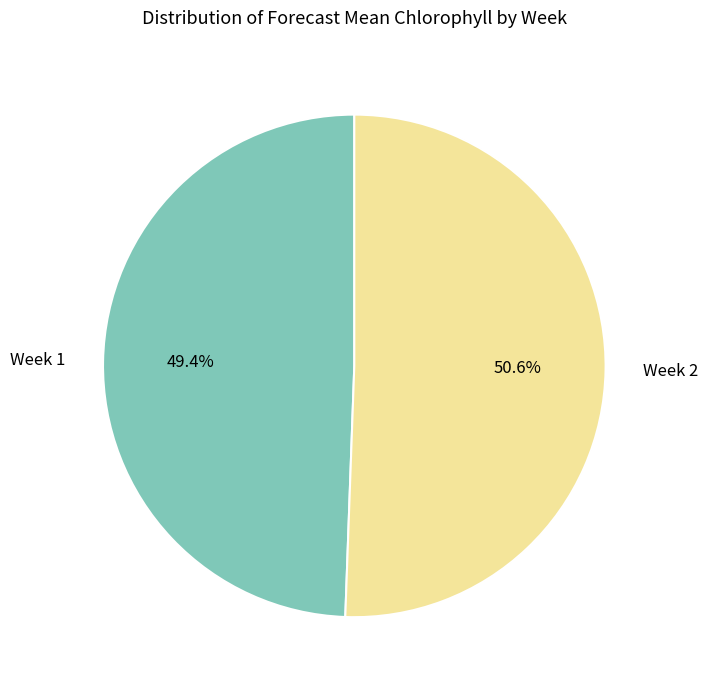

To the nearest percent, what is the difference between the largest and smallest slice percentages?

1%